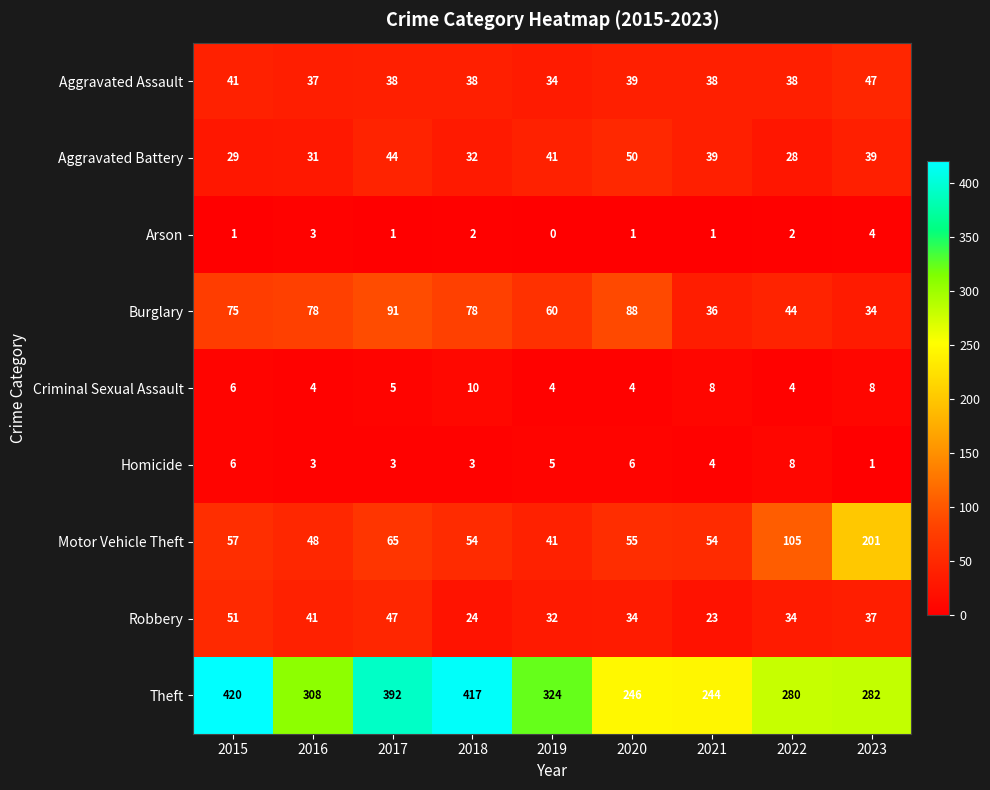

Rank the series by their maximum value, from highest to lowest.

Theft, Motor Vehicle Theft, Burglary, Robbery, Aggravated Battery, Aggravated Assault, Criminal Sexual Assault, Homicide, Arson